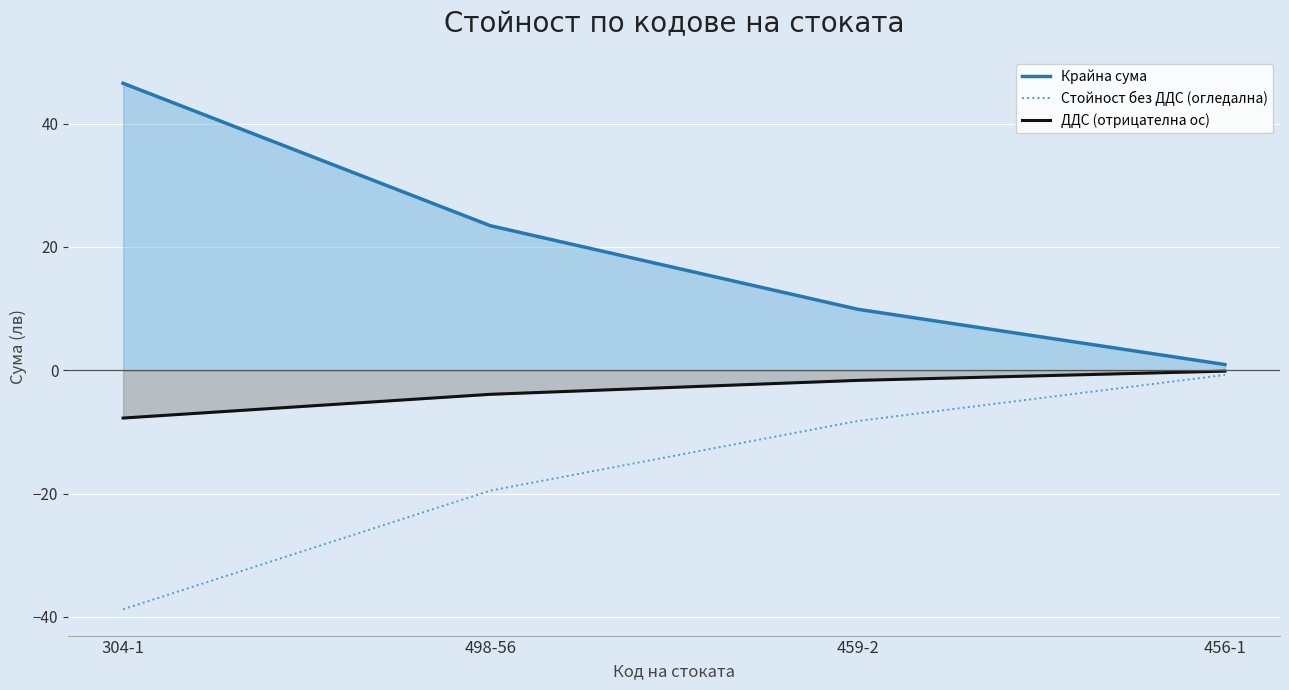

Reading right to left, extract all data points from this chart.

Крайна сума: 456-1=0.9	459-2=9.9	498-56=23.4	304-1=46.5
Стойност без ДДС (огледална): 456-1=-0.8	459-2=-8.2	498-56=-19.5	304-1=-38.8
ДДС (отрицателна ос): 456-1=-0.1	459-2=-1.6	498-56=-3.9	304-1=-7.8